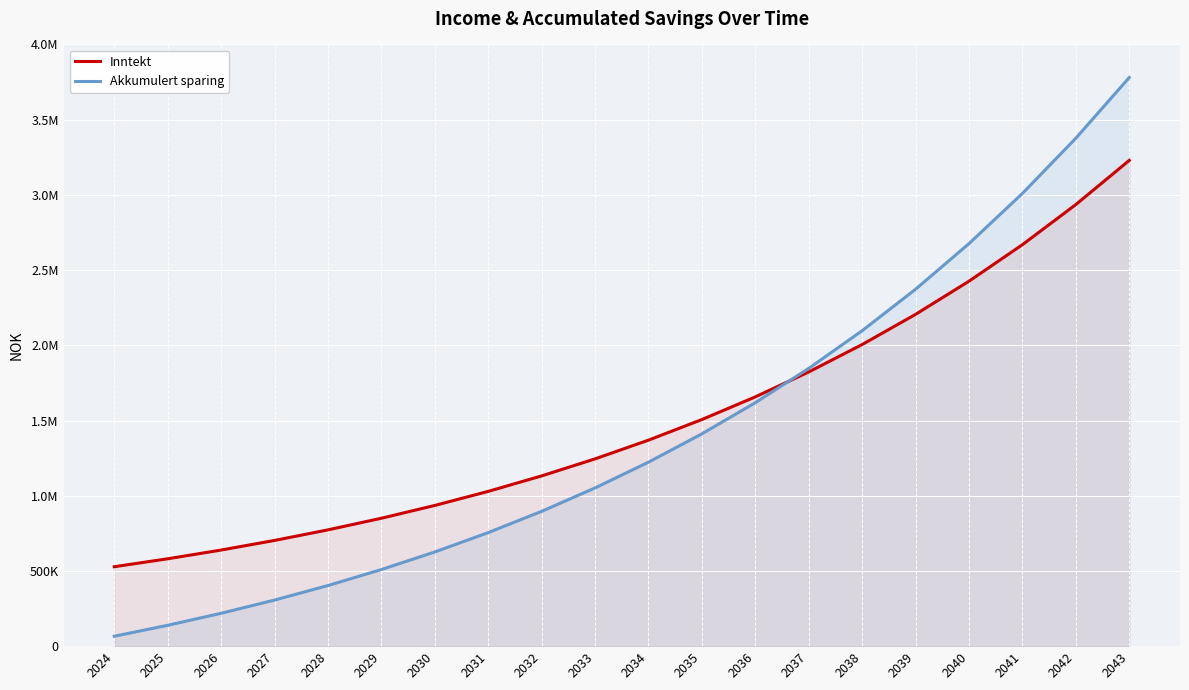

At how many categories does at least one series exceed 3003048?

3